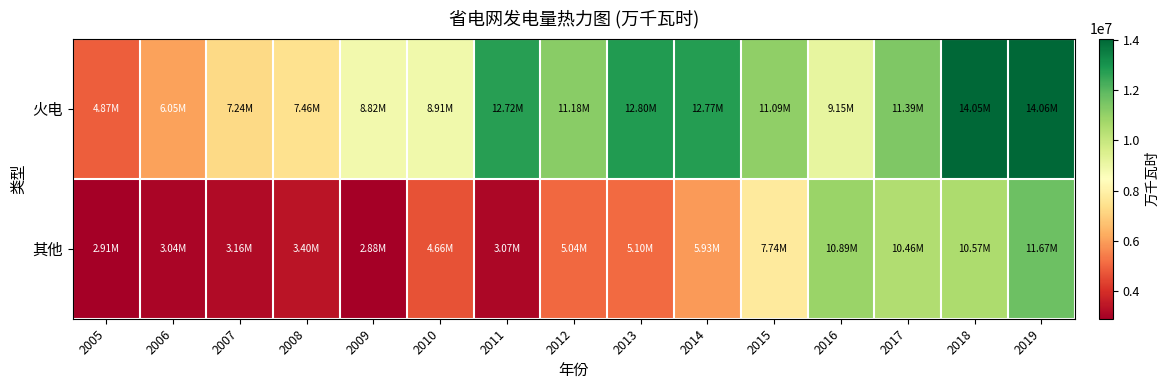

At 2016, list the series in order from smallest to largest.

火电, 其他